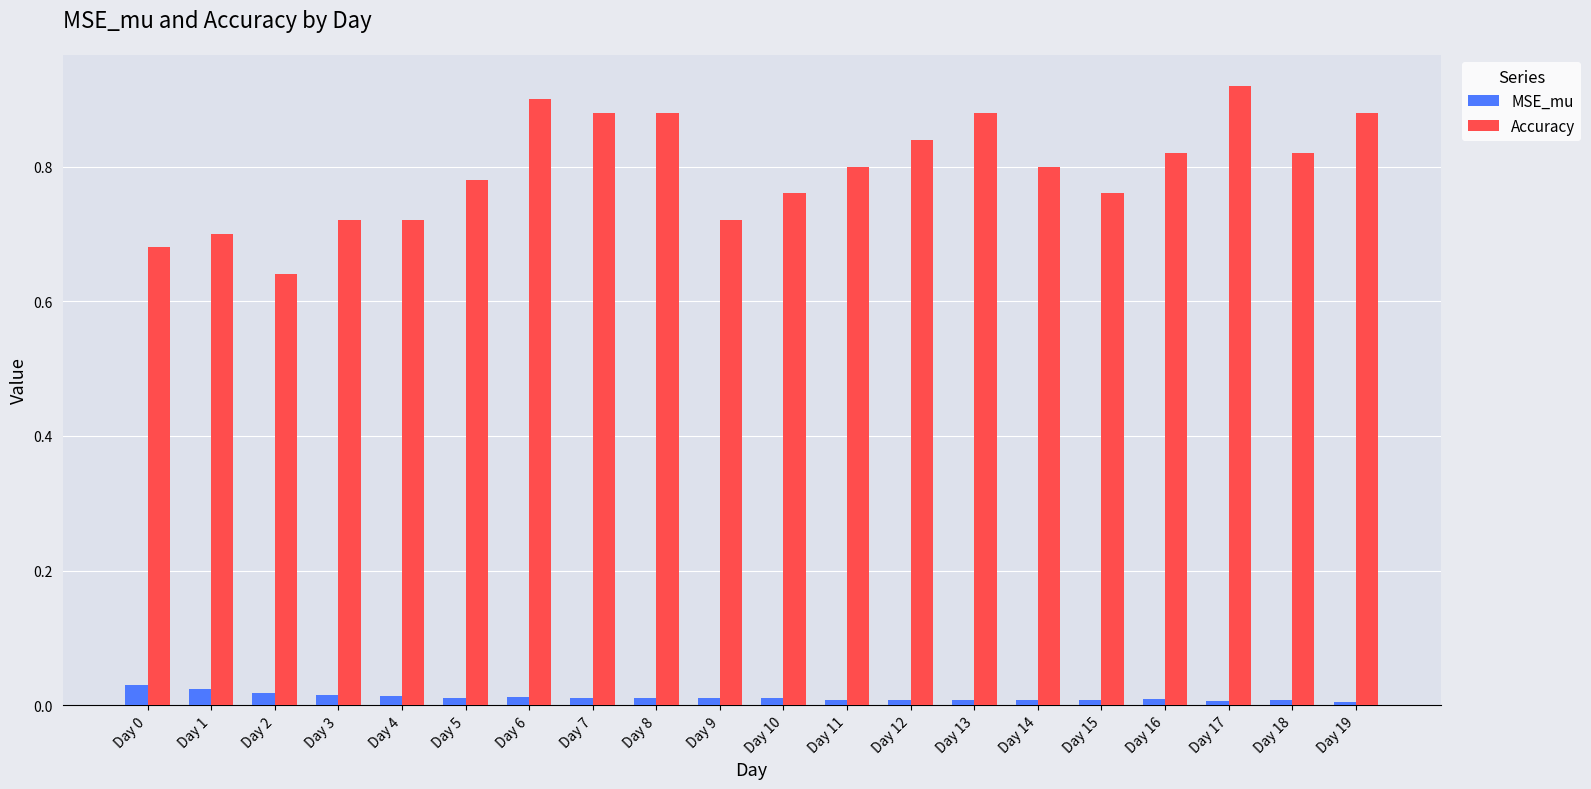

Is the value of MSE_mu at Day 10 greater than the value of Accuracy at Day 3?

No